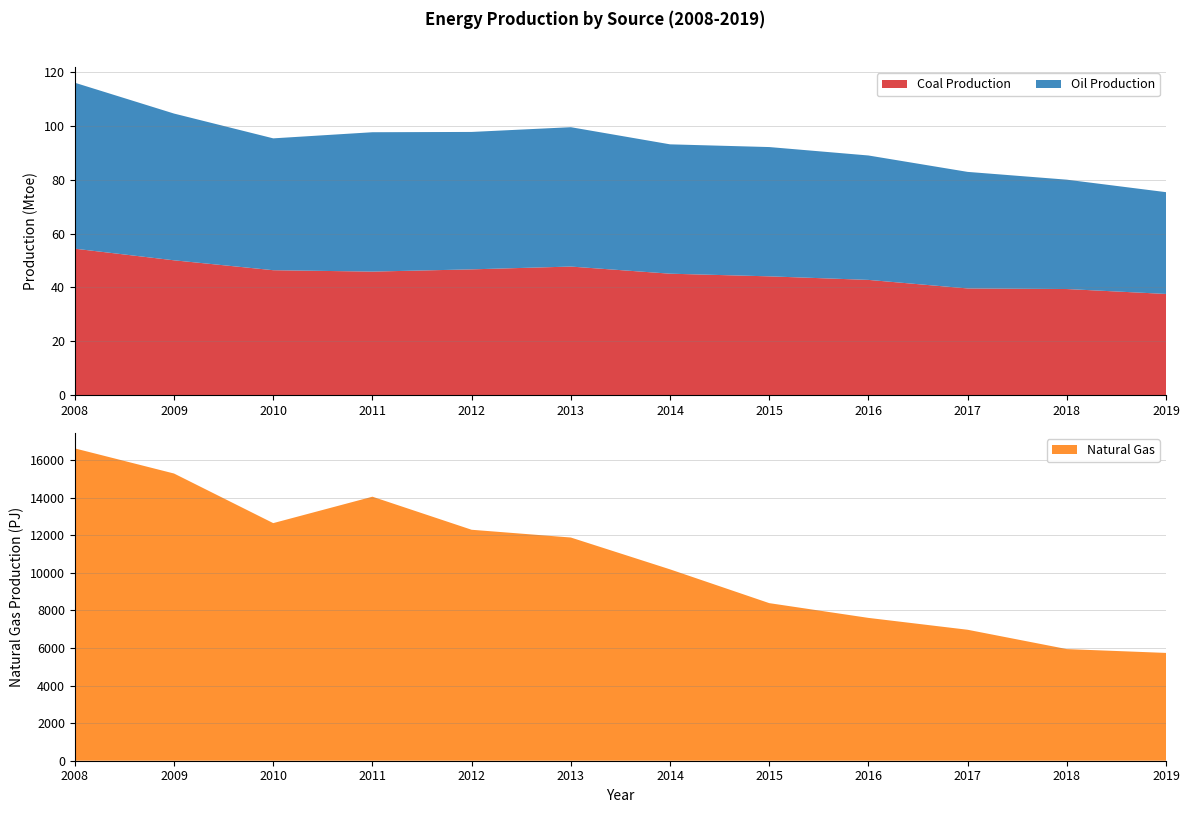

Reading right to left, list all the values displayed in this chart.

Coal Production: 37.6	39.4	39.6	42.8	44.1	45.1	47.8	46.7	45.9	46.4	50.1	54.4
Oil Production: 37.8	40.7	43.3	46.3	48.1	48.1	51.8	51.1	51.8	49.0	54.6	61.7
Natural Gas: 5741.0	5945.0	6974.0	7606.0	8392.0	10191.0	11886.0	12299.0	14060.0	12653.0	15294.0	16632.0